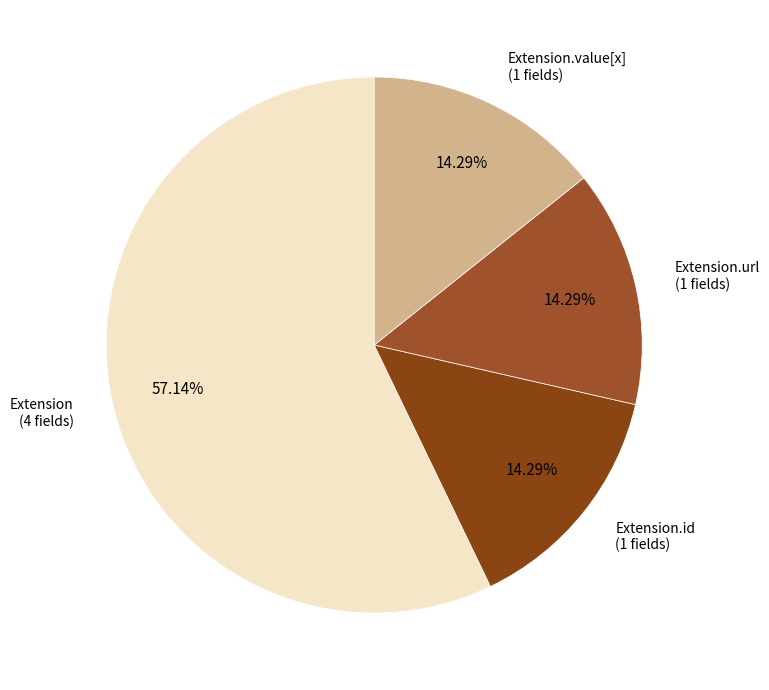

How many slices are in this pie chart?

4